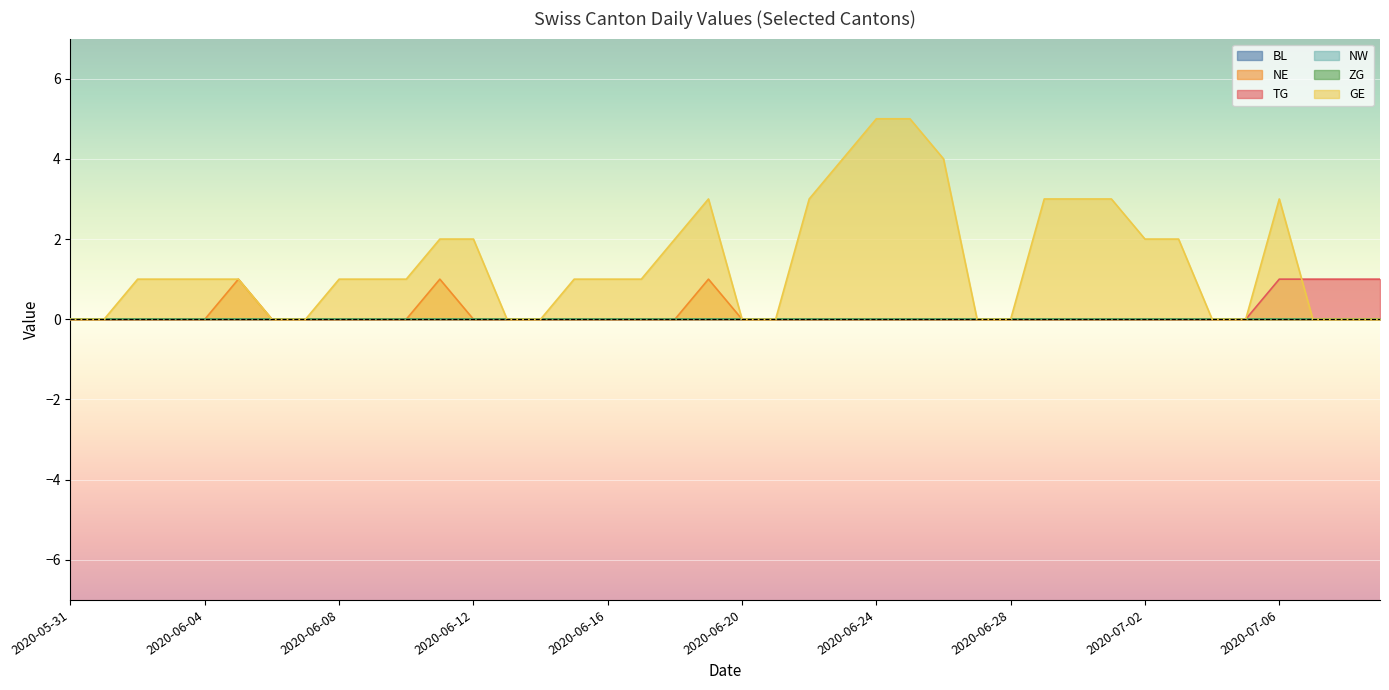

True or false: GE and NE intersect in this chart.

False